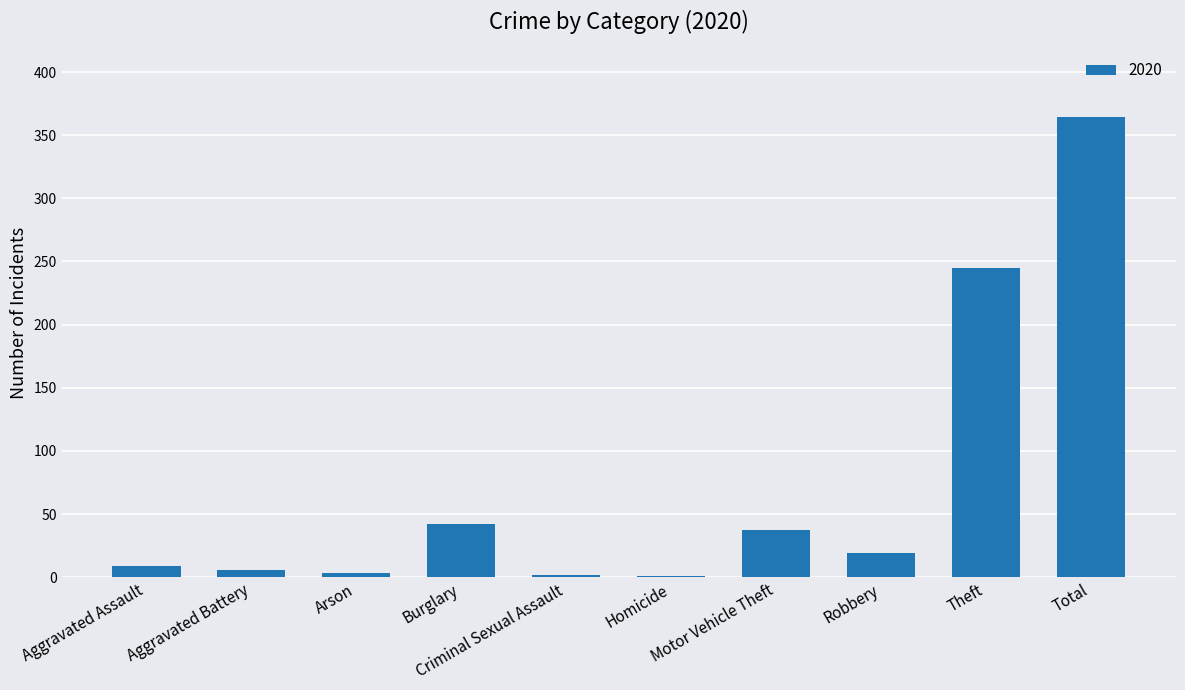

What is the sum of all values?

728